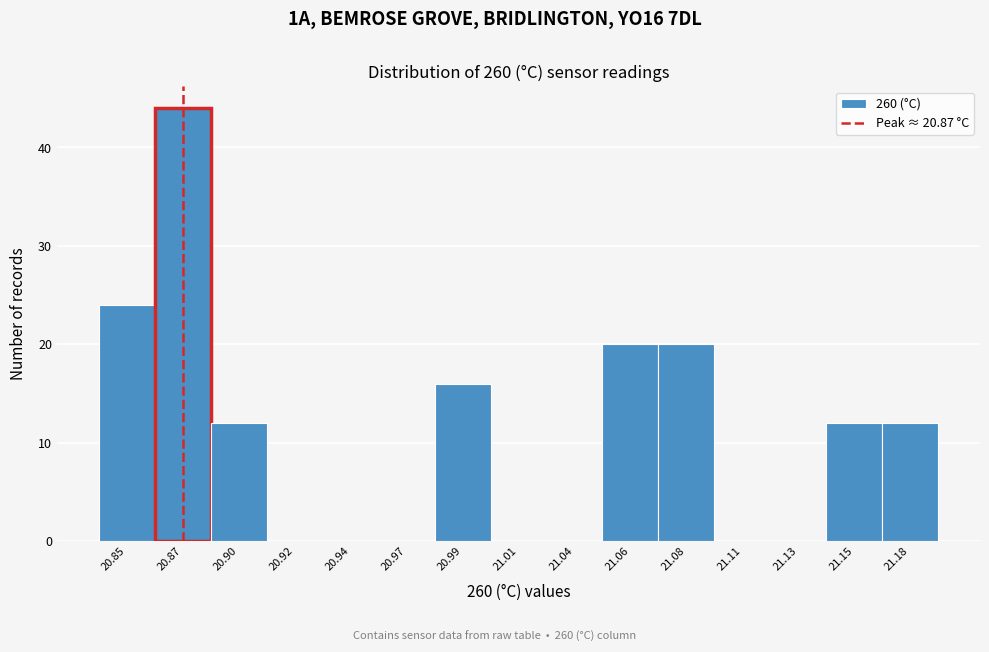

Reading left to right, what are all the values shown in this chart?

20.85=24	20.87=44	20.90=12	20.92=0	20.94=0	20.97=0	20.99=16	21.01=0	21.04=0	21.06=20	21.08=20	21.11=0	21.13=0	21.15=12	21.18=12